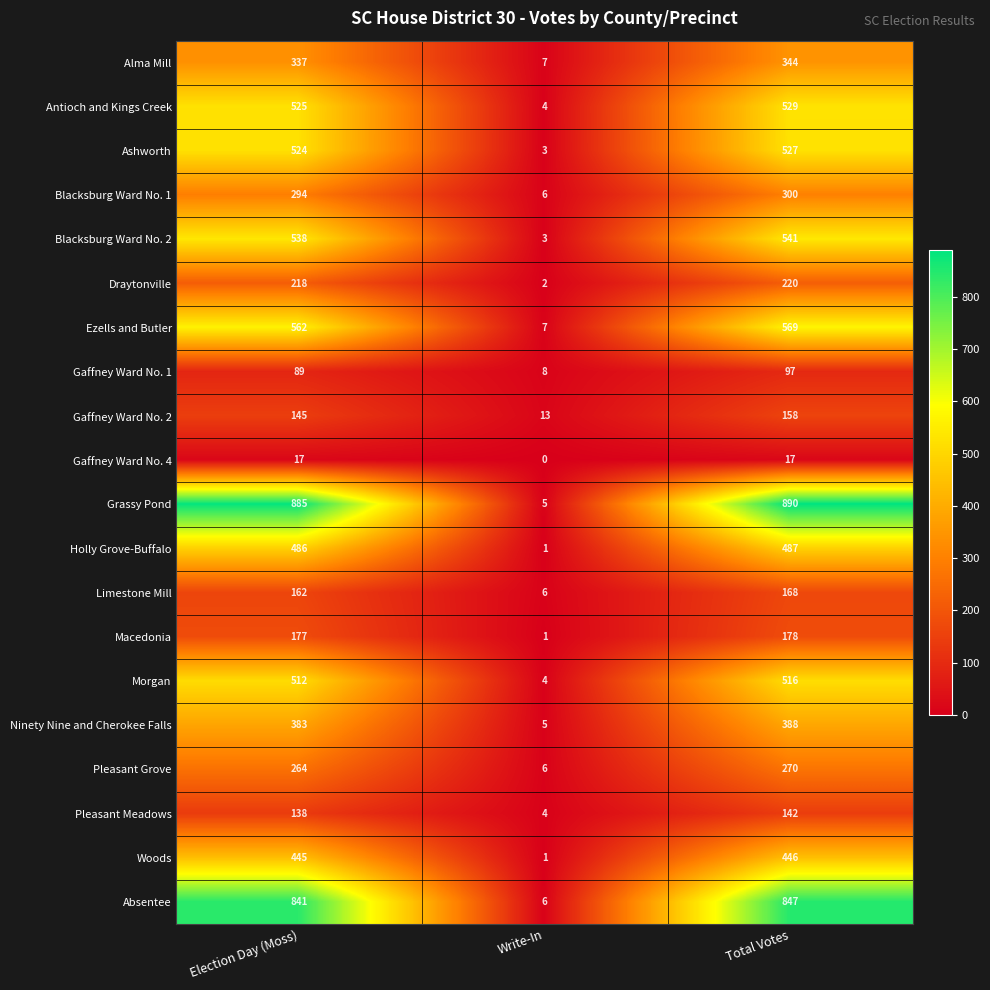

What is the approximate value of Alma Mill at Election Day (Moss)?

337